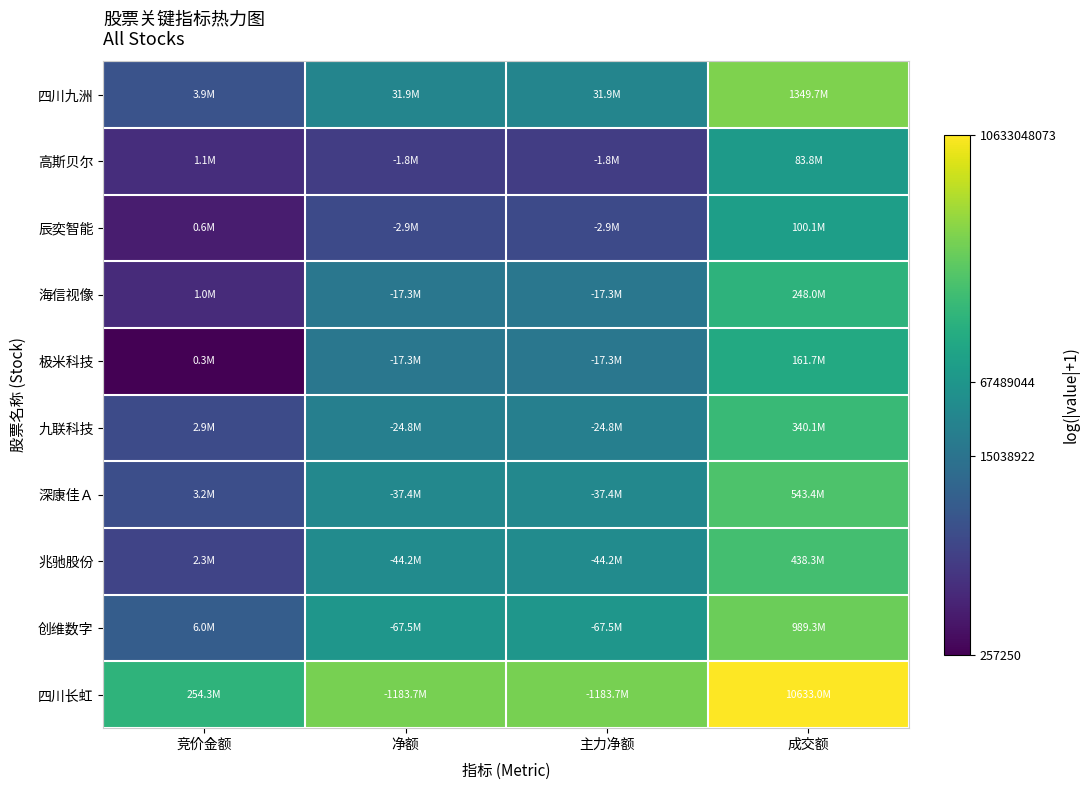

What is the greatest value displayed?

23.1